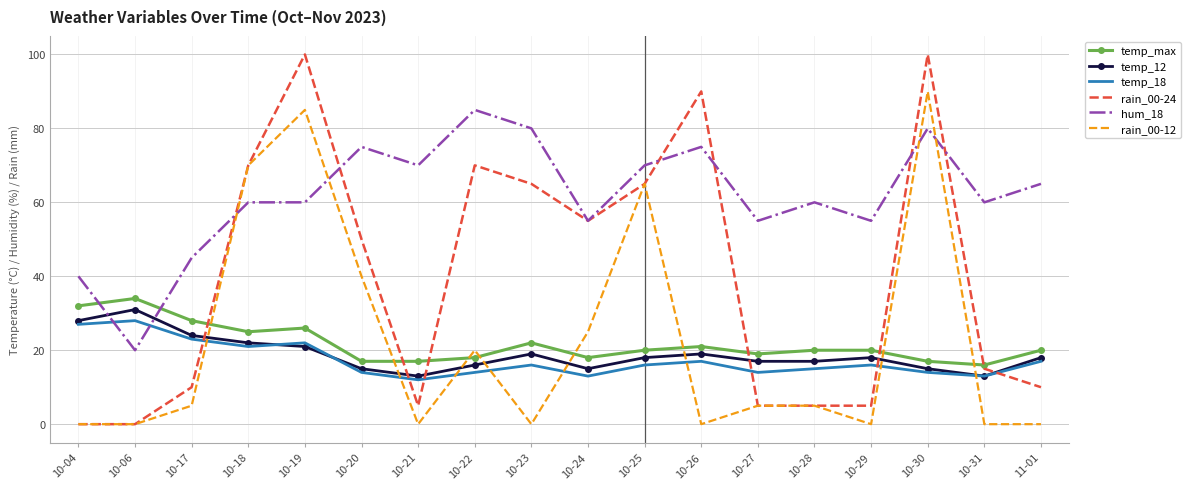

What is the sum of the rain_00-12 values at 10-28 and 10-23?

5